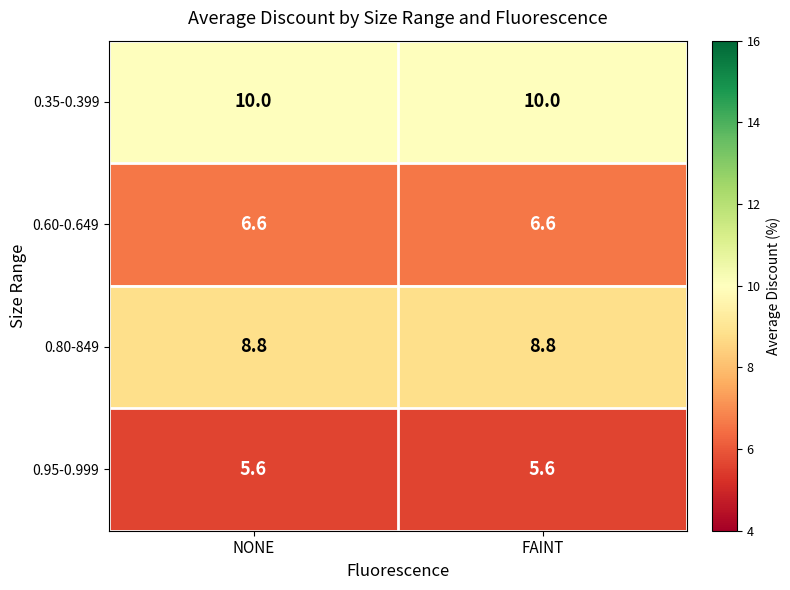

What is the spread (max minus min) of values at NONE?

4.4